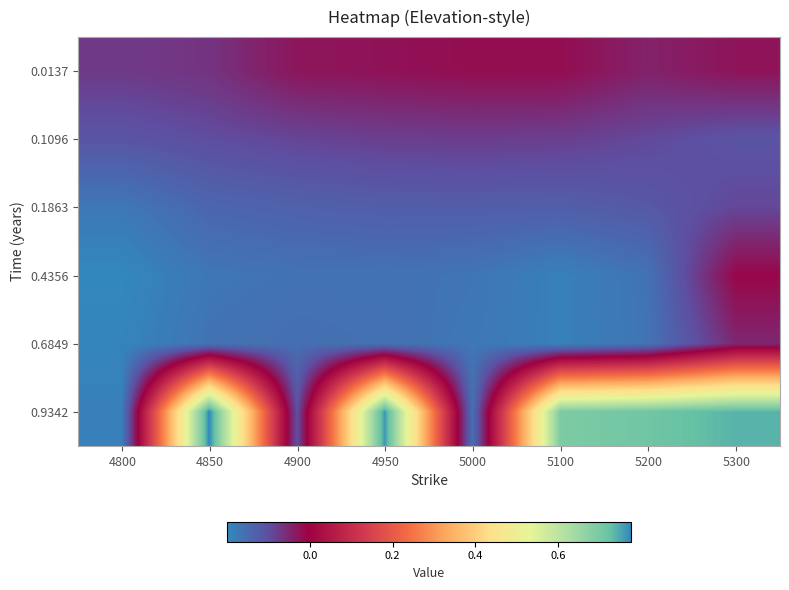

Rank the series at 5000 from lowest to highest value.

0.6849, 0.4356, 0.9342, 0.1863, 0.1096, 0.0137